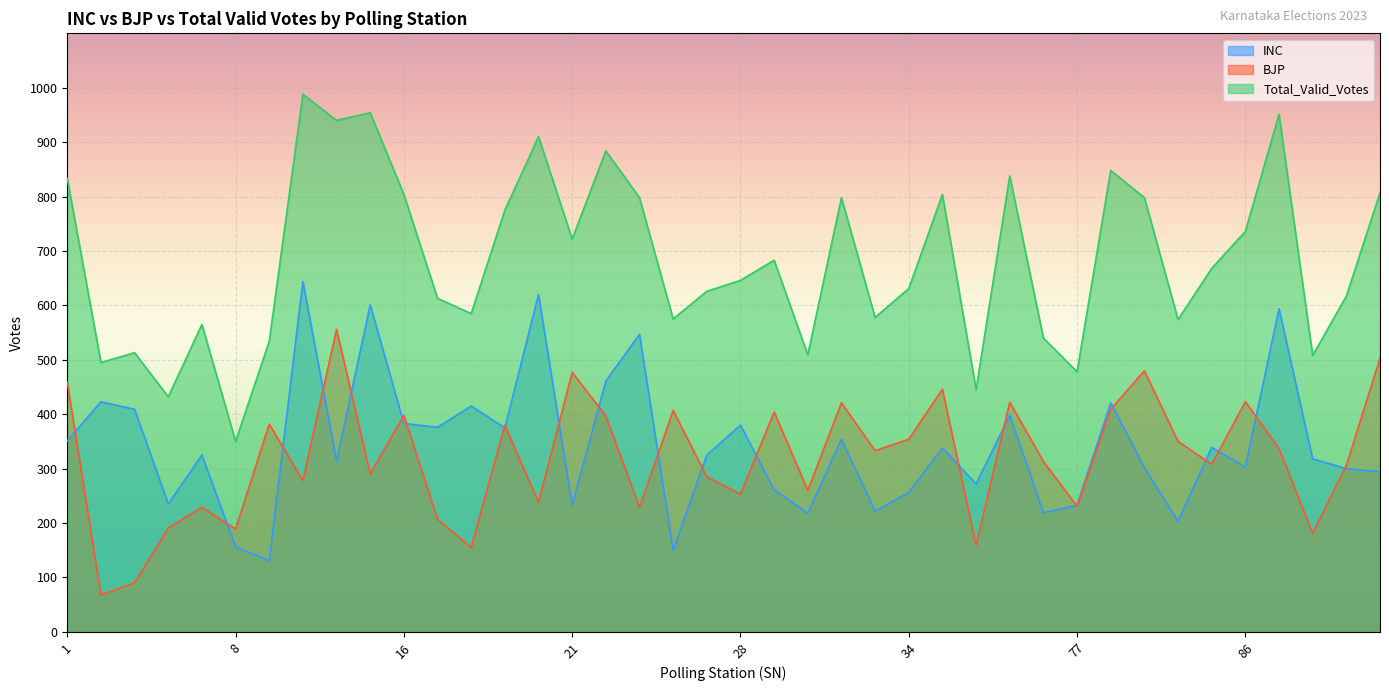

True or false: Total_Valid_Votes and INC cross at least once.

False